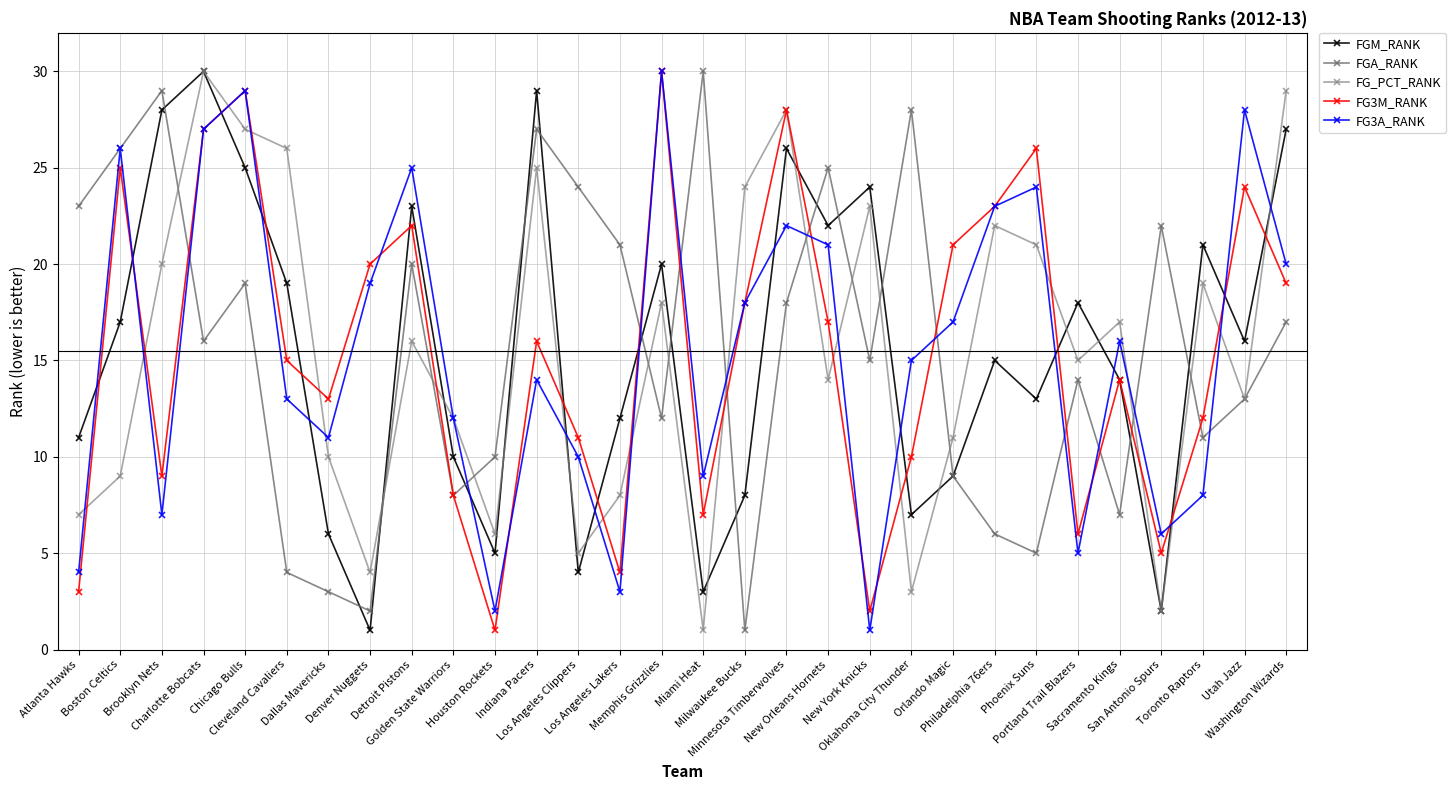

What is the difference between the second highest and minimum values in the FG_PCT_RANK series?

28